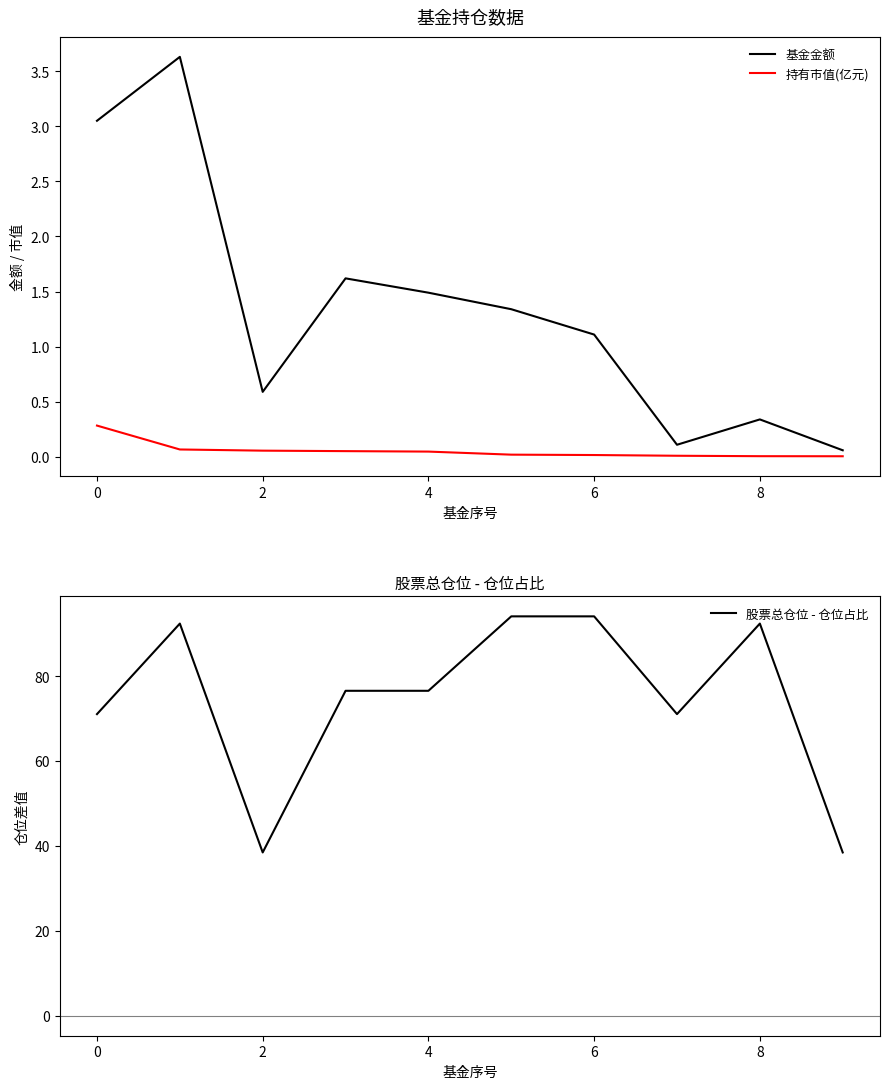

How many interior local peaks does the 股票总仓位 - 仓位占比 series have?

2